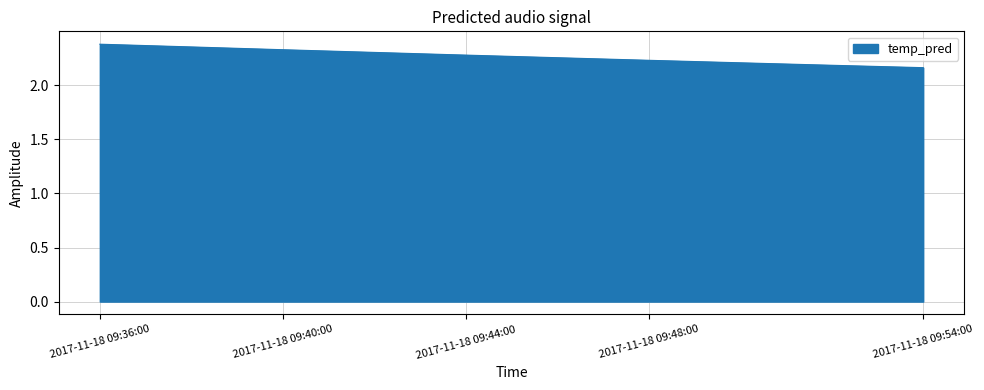

True or false: the data has more than 1 interior local peaks.

False